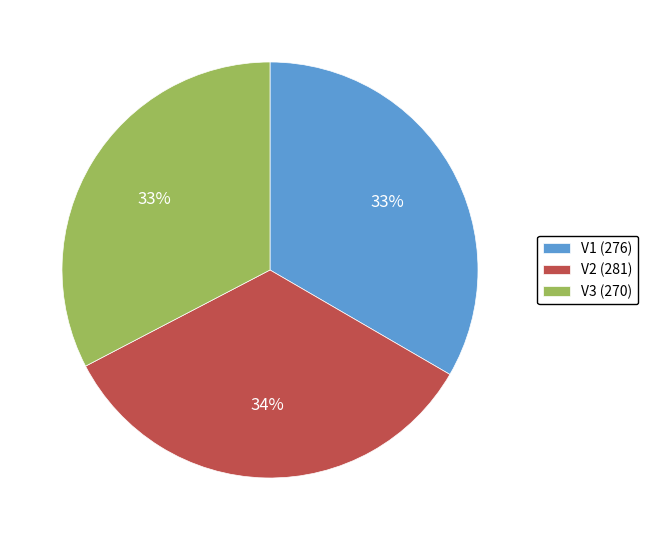

True or false: V3 accounts for 26% of the total.

False